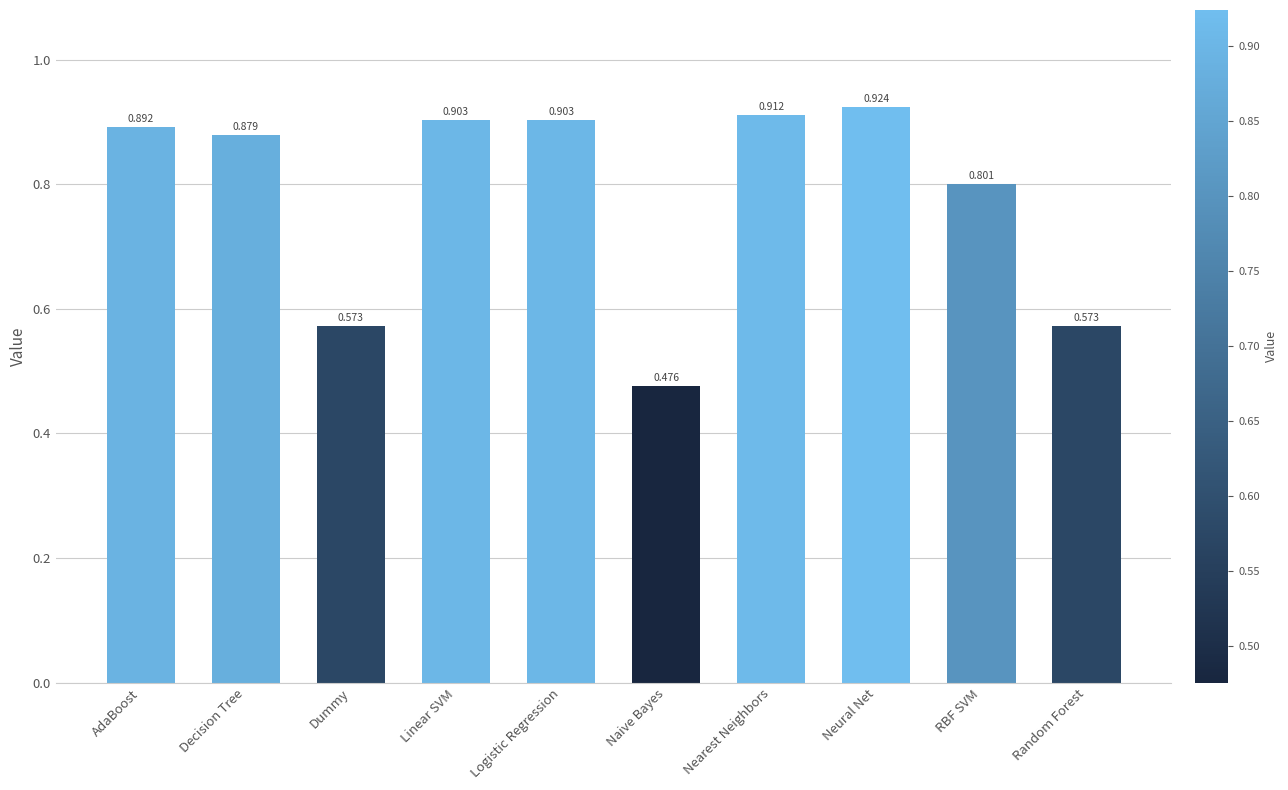

What is the label of the 7th bar from the left?

Nearest Neighbors